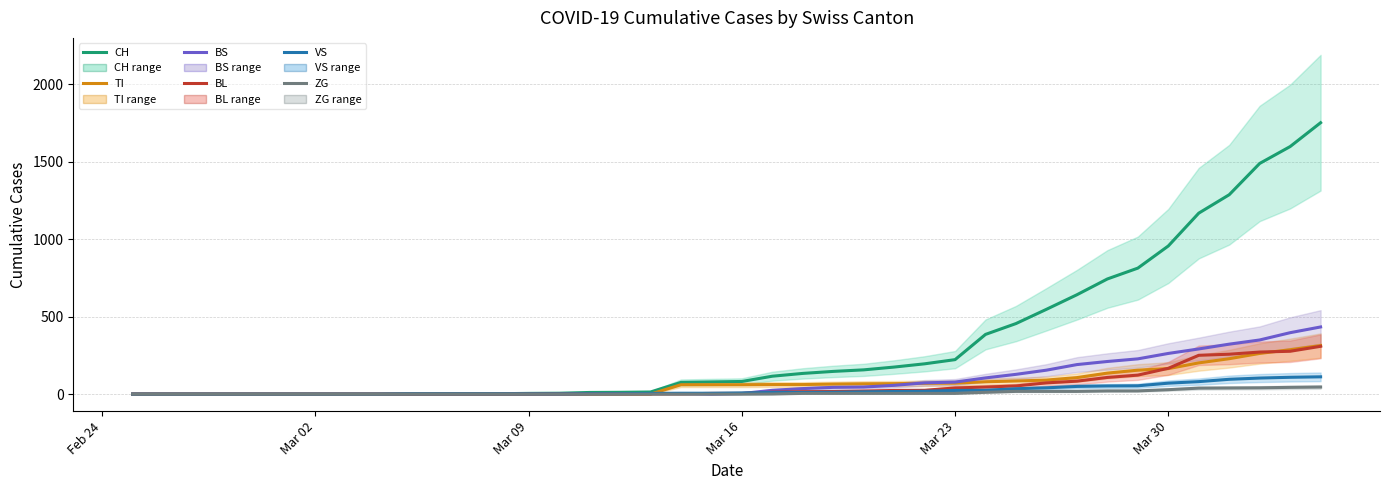

Which series has the largest total across all categories?

CH